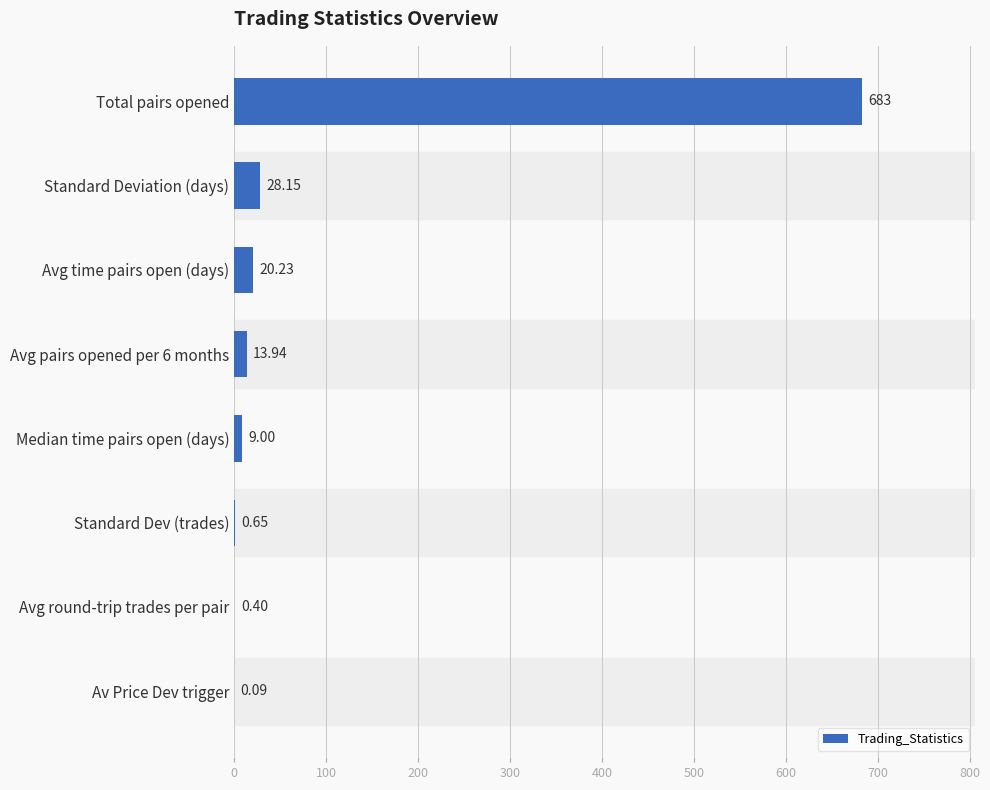

Approximately how many times larger is the value at Total pairs opened compared to Standard Deviation (days)?

24.3